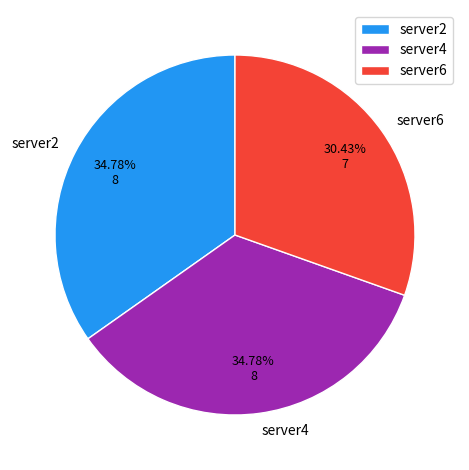

How much of the chart is everything except server2?

65.2%